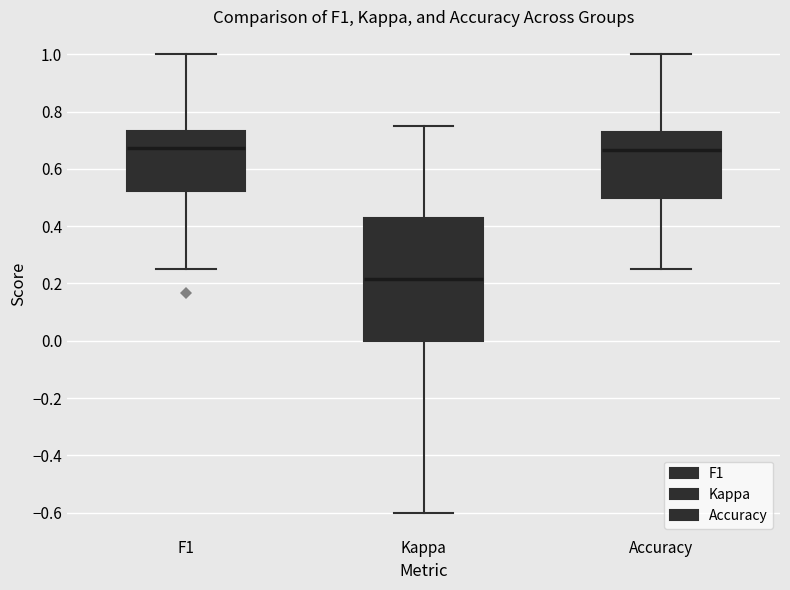

Which box is the tallest, from its lower edge to its upper edge?

Kappa